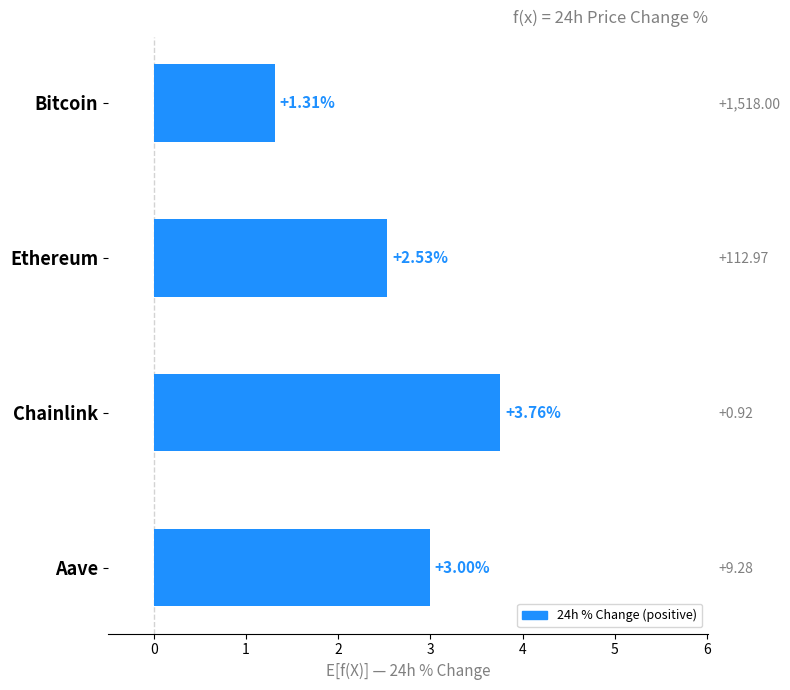

Are the bars horizontal?

Yes